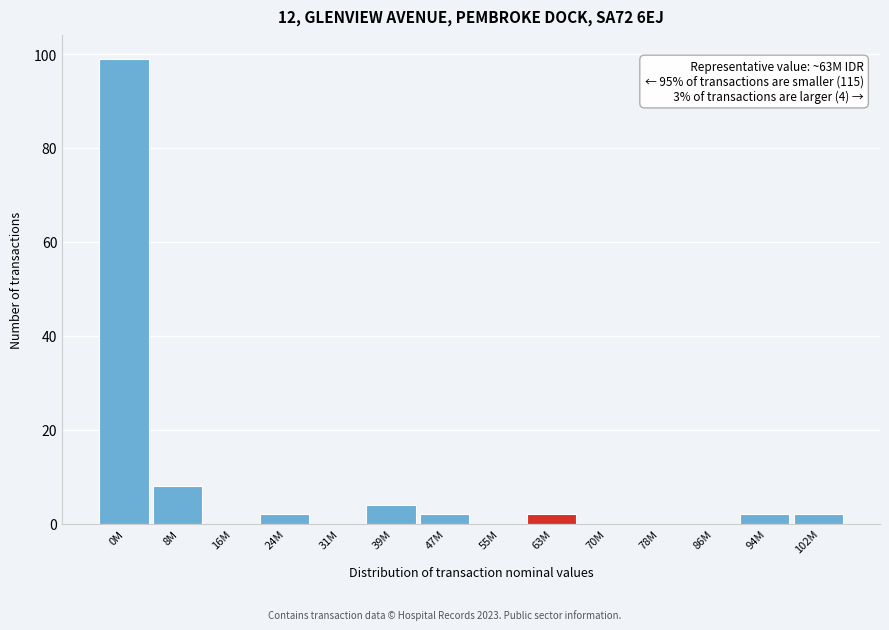

Reading left to right, transcribe all the data shown in this chart.

0M=99	8M=8	16M=0	24M=2	31M=0	39M=4	47M=2	55M=0	63M=2	70M=0	78M=0	86M=0	94M=2	102M=2